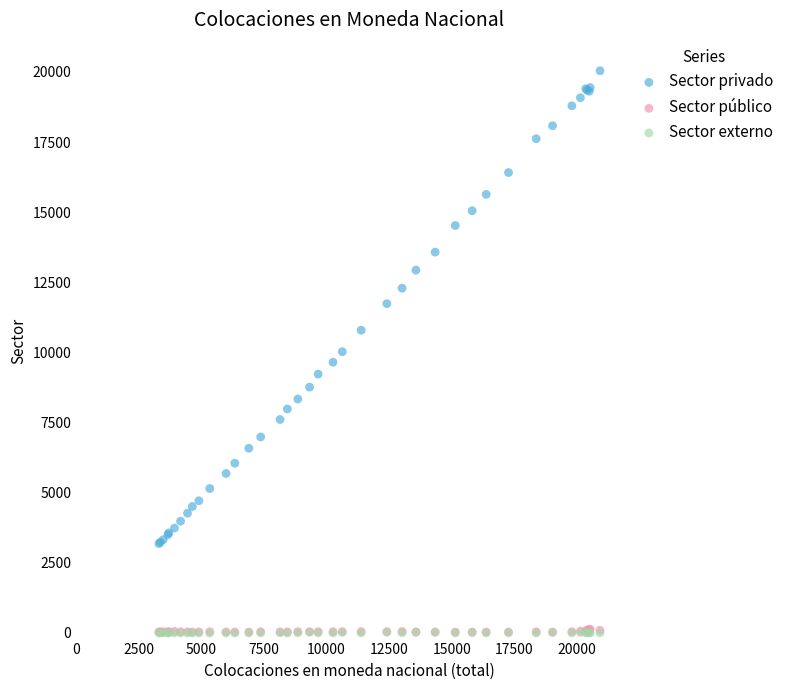

What are all the series names shown in the legend?

Sector privado, Sector público, Sector externo